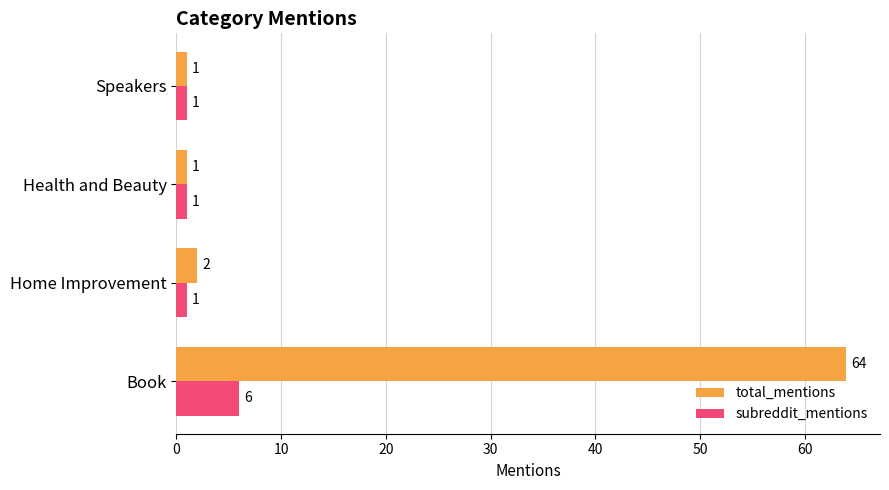

At Home Improvement, list the series in order from largest to smallest.

total_mentions, subreddit_mentions